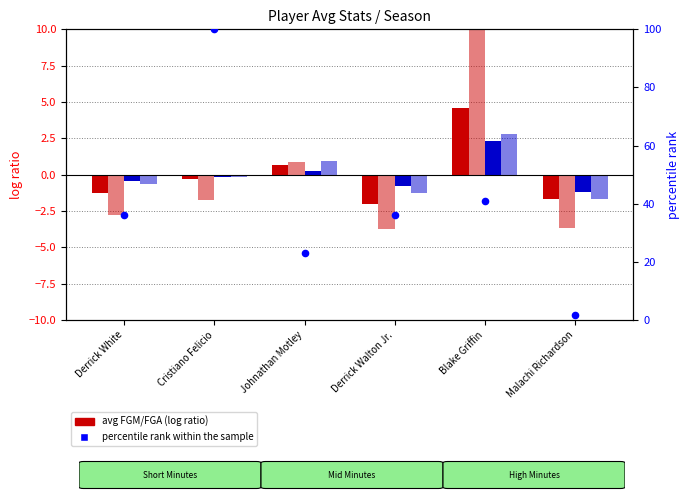

Which series contains the highest Y value?

percentile rank within the sample